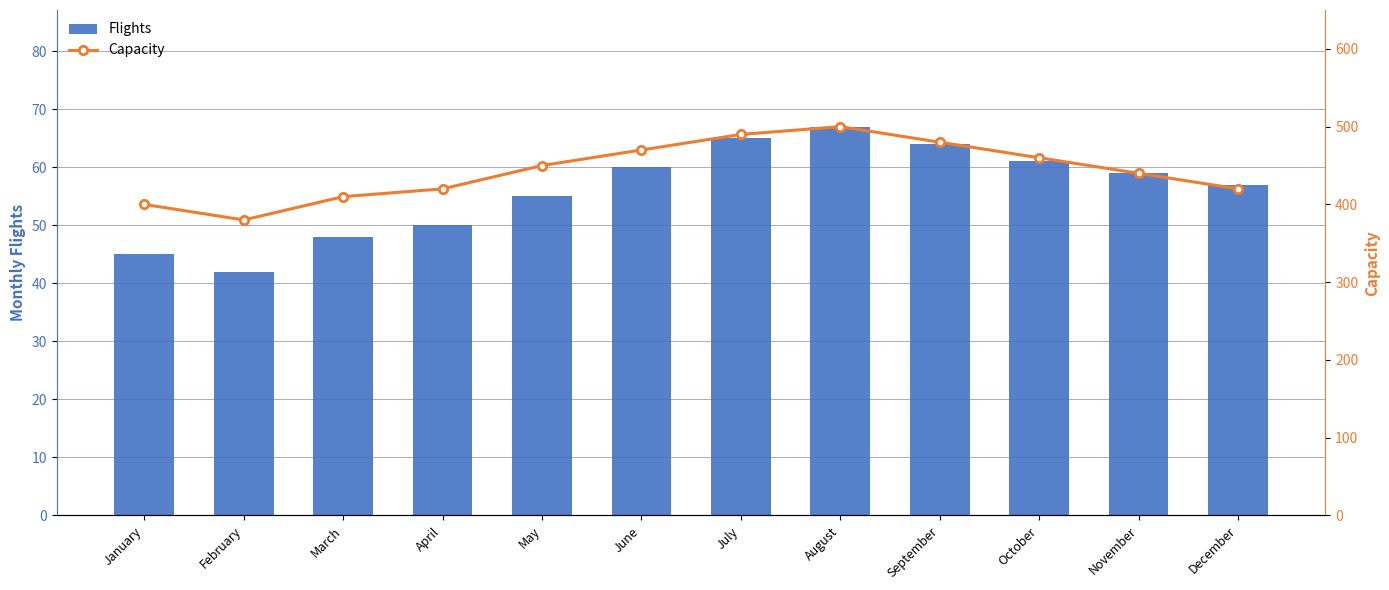

Which category has the highest value across all series?

August